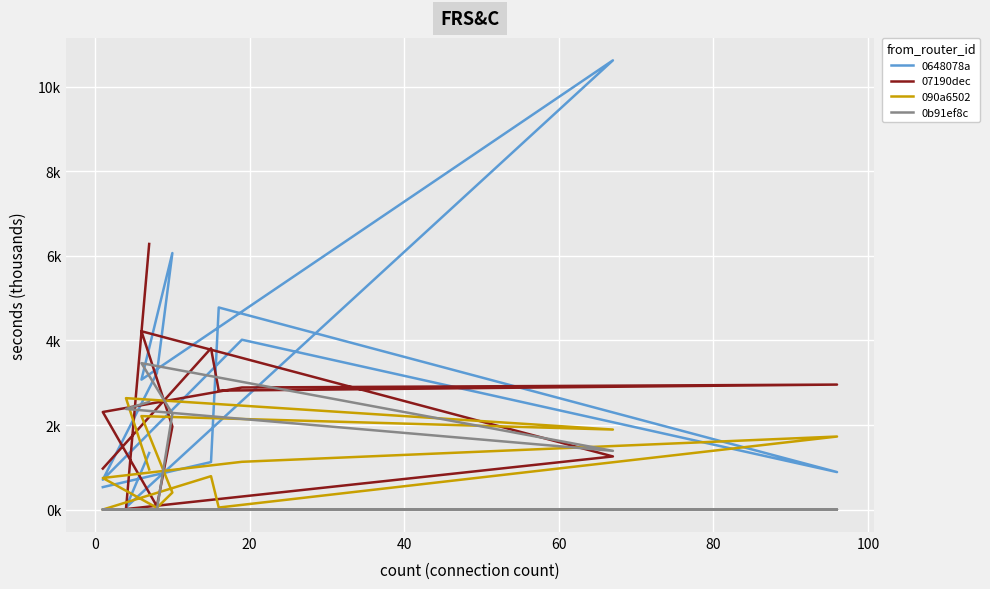

At how many categories does at least one series exceed 0?

12